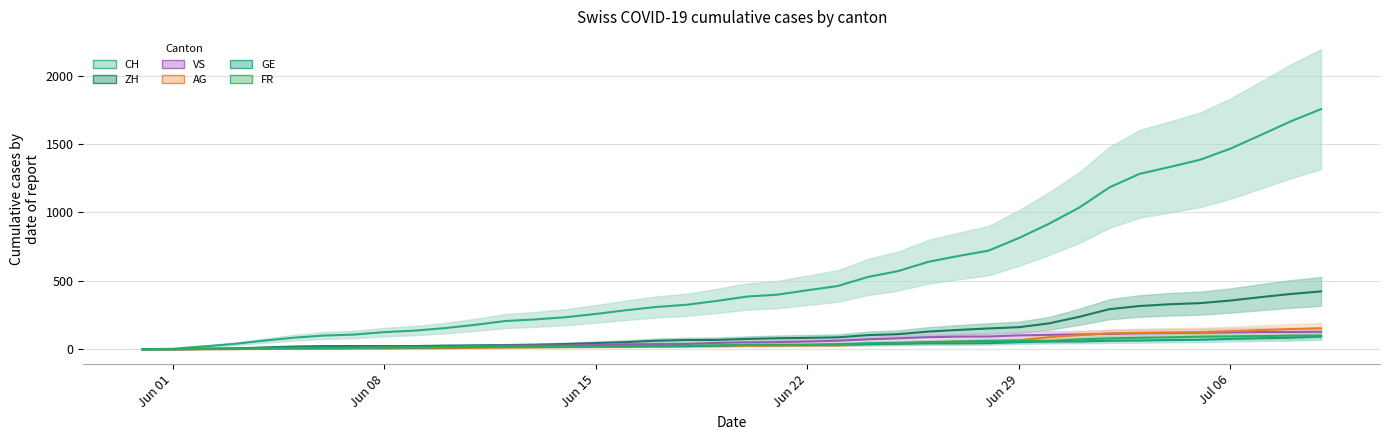

How many positive values does the AG line series have?

37